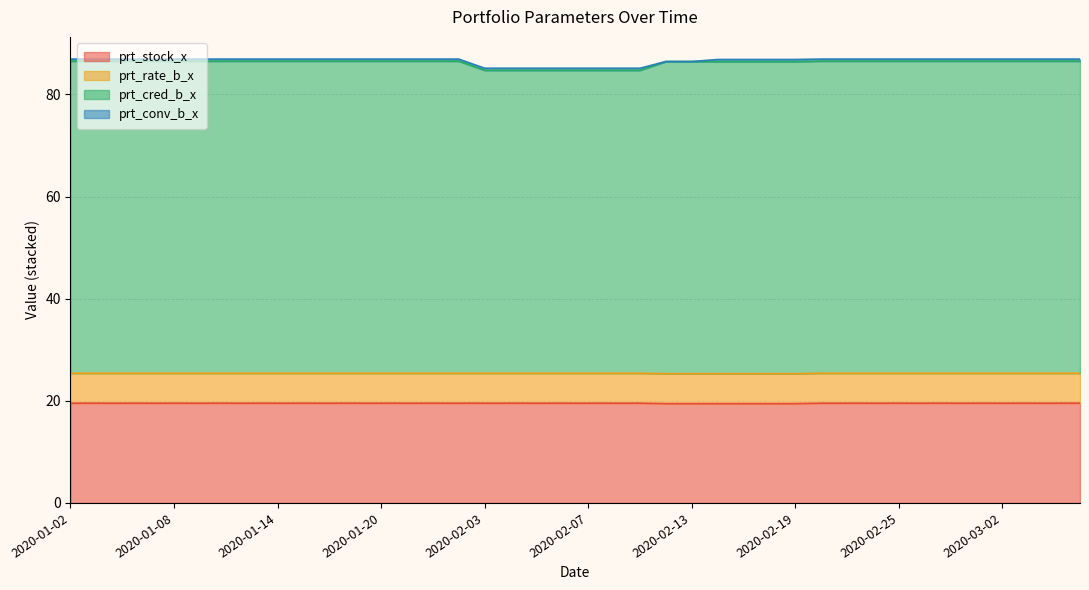

What is the lowest value of the prt_stock_x series?

19.5